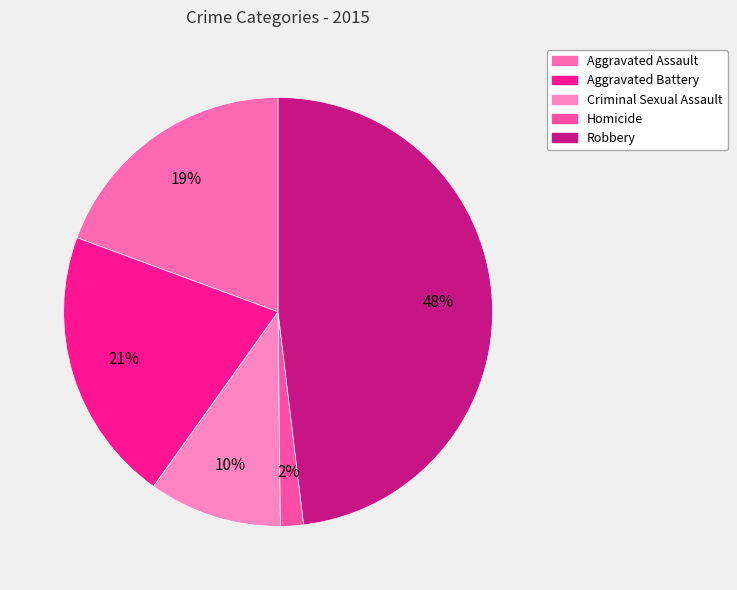

How many segments does this pie chart have?

5